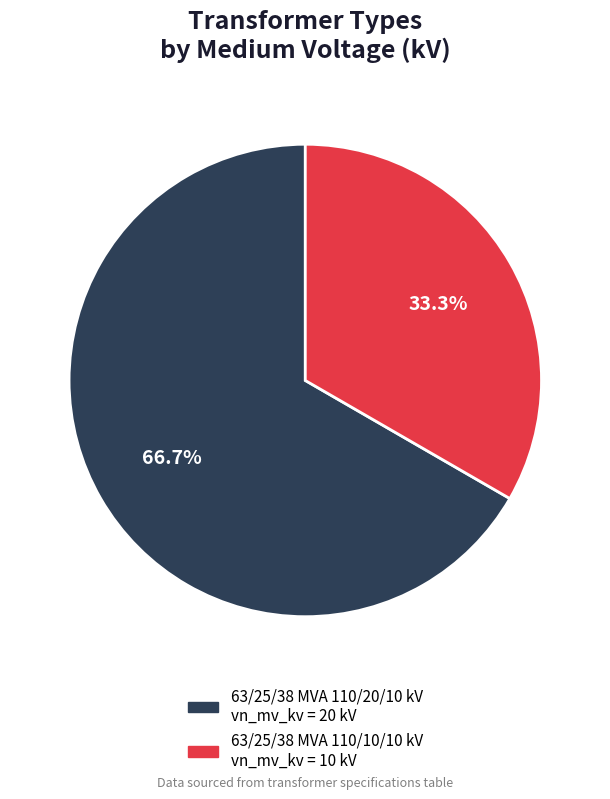

Does 63/25/38 MVA 110/10/10 kV account for over 50% of the chart?

No